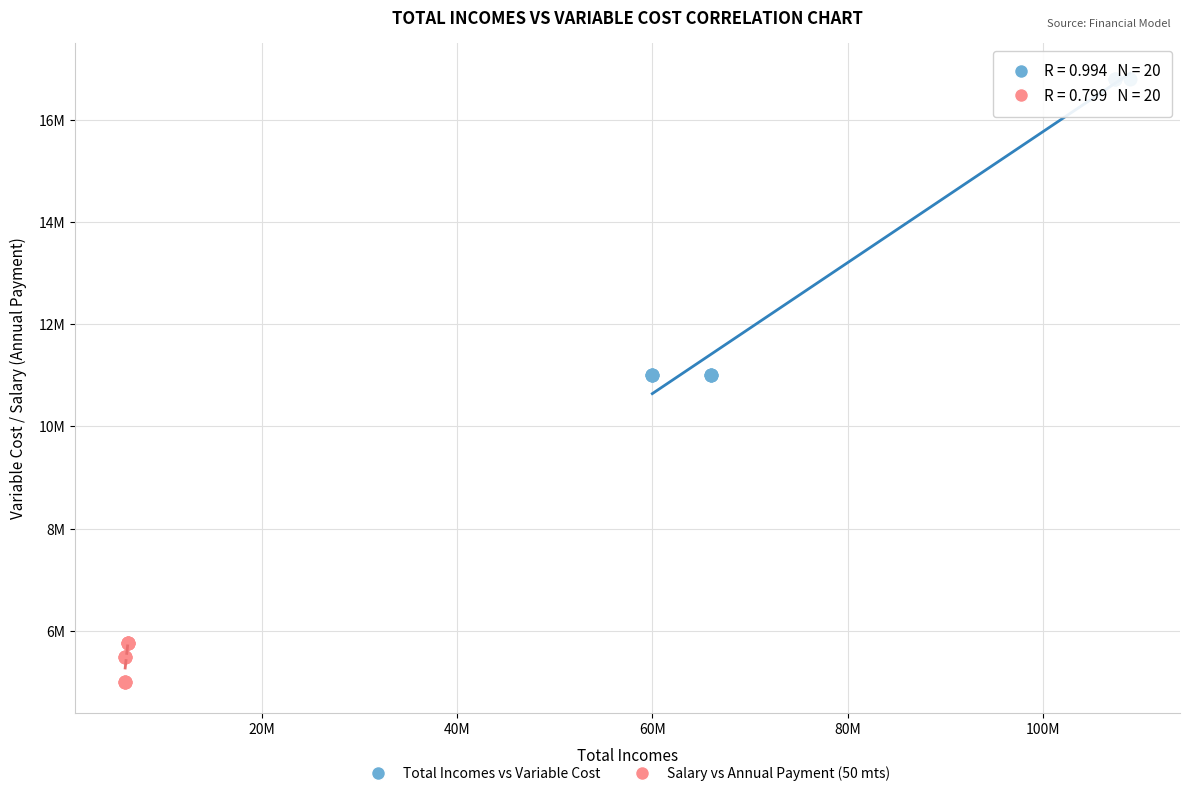

Which series has the largest Y range (max minus min)?

Total Incomes vs Variable Cost